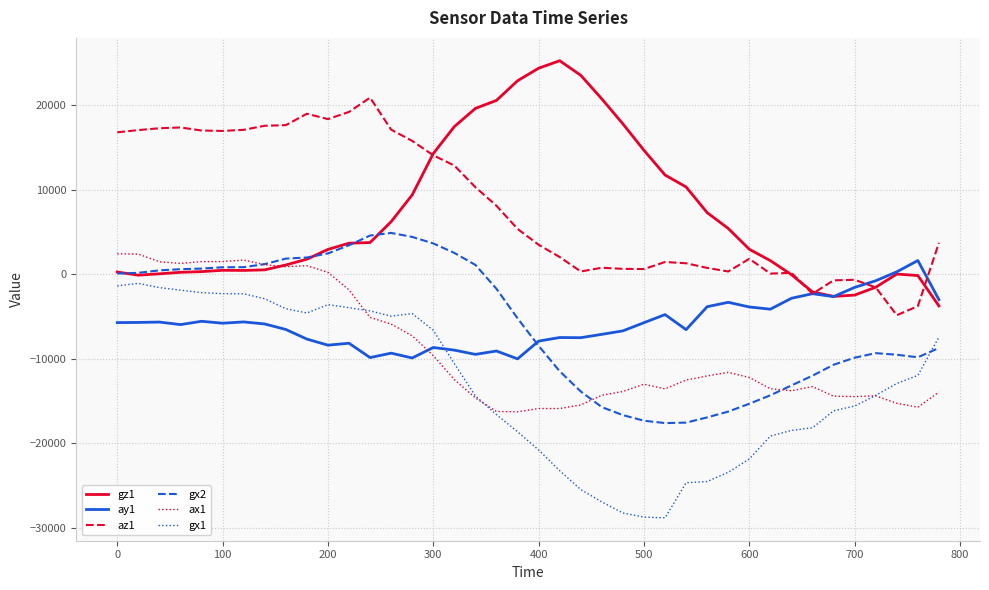

What is the lowest value of the ax1 series?

-16280